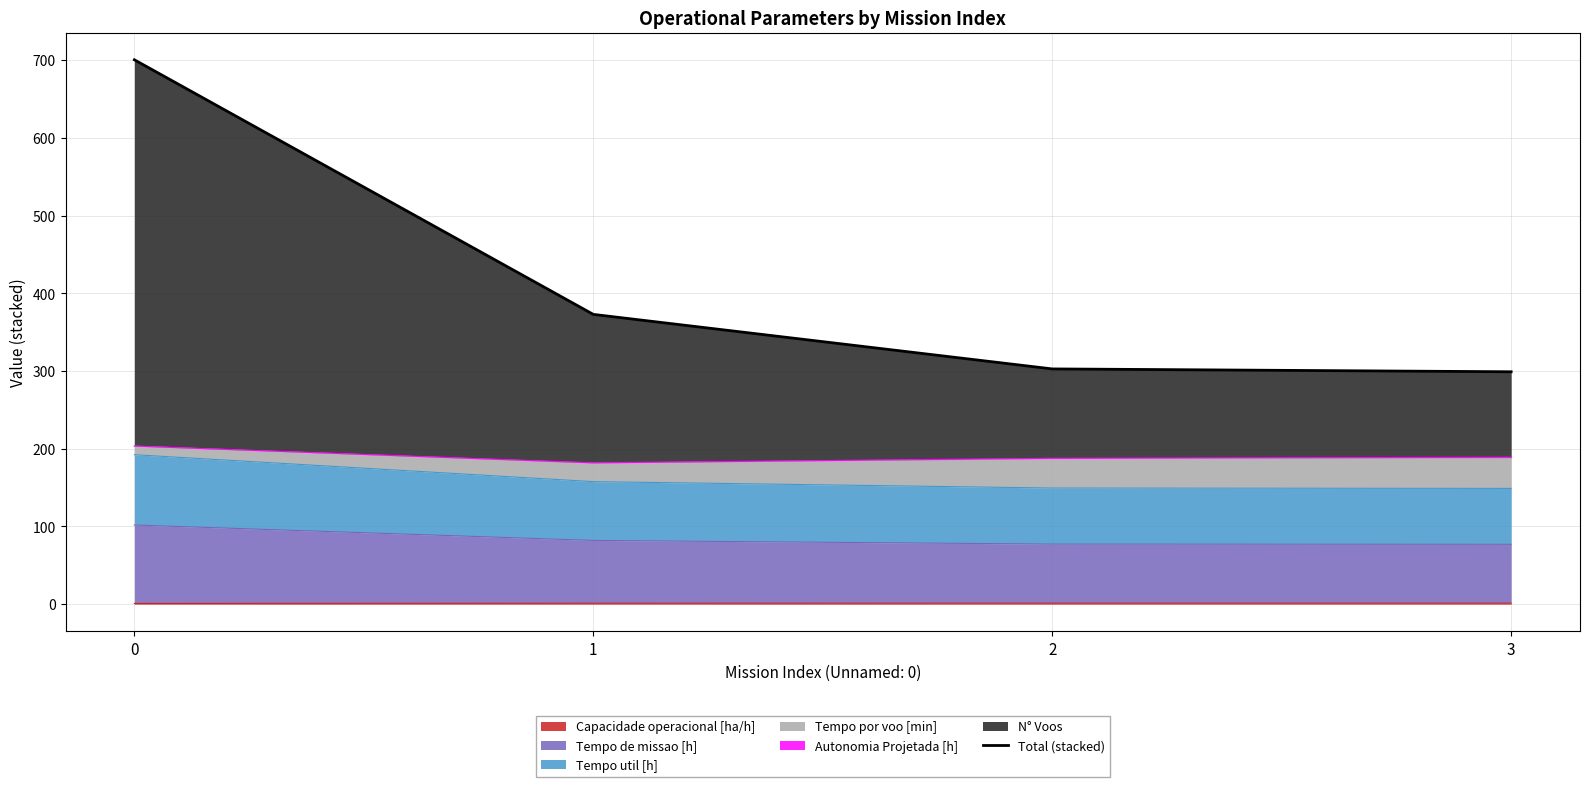

What is the sum of the values at 1 and 2?

675.6